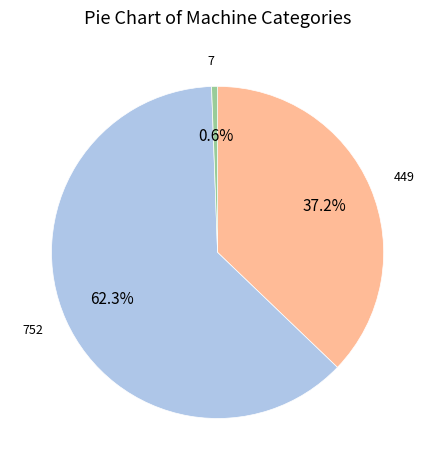

Rank the categories by value from lowest to highest.

7, 449, 752